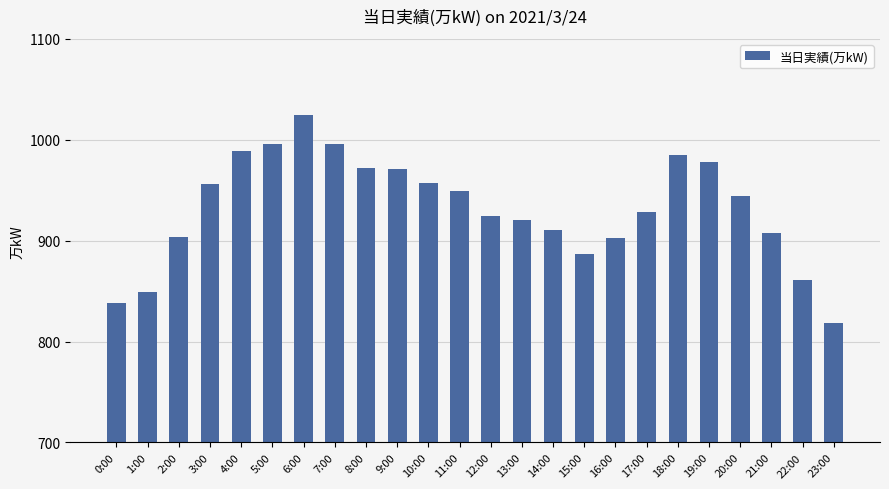

True or false: the data shows 1400 at 23:00.

False